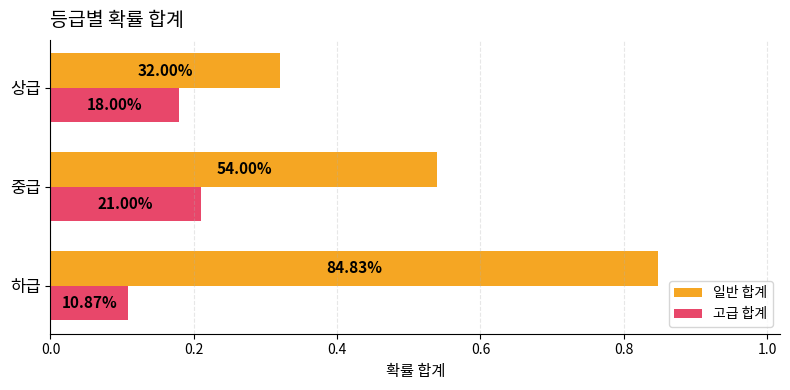

Reading left to right, extract all data points from this chart.

일반 합계: 0.8	0.5	0.3
고급 합계: 0.1	0.2	0.2